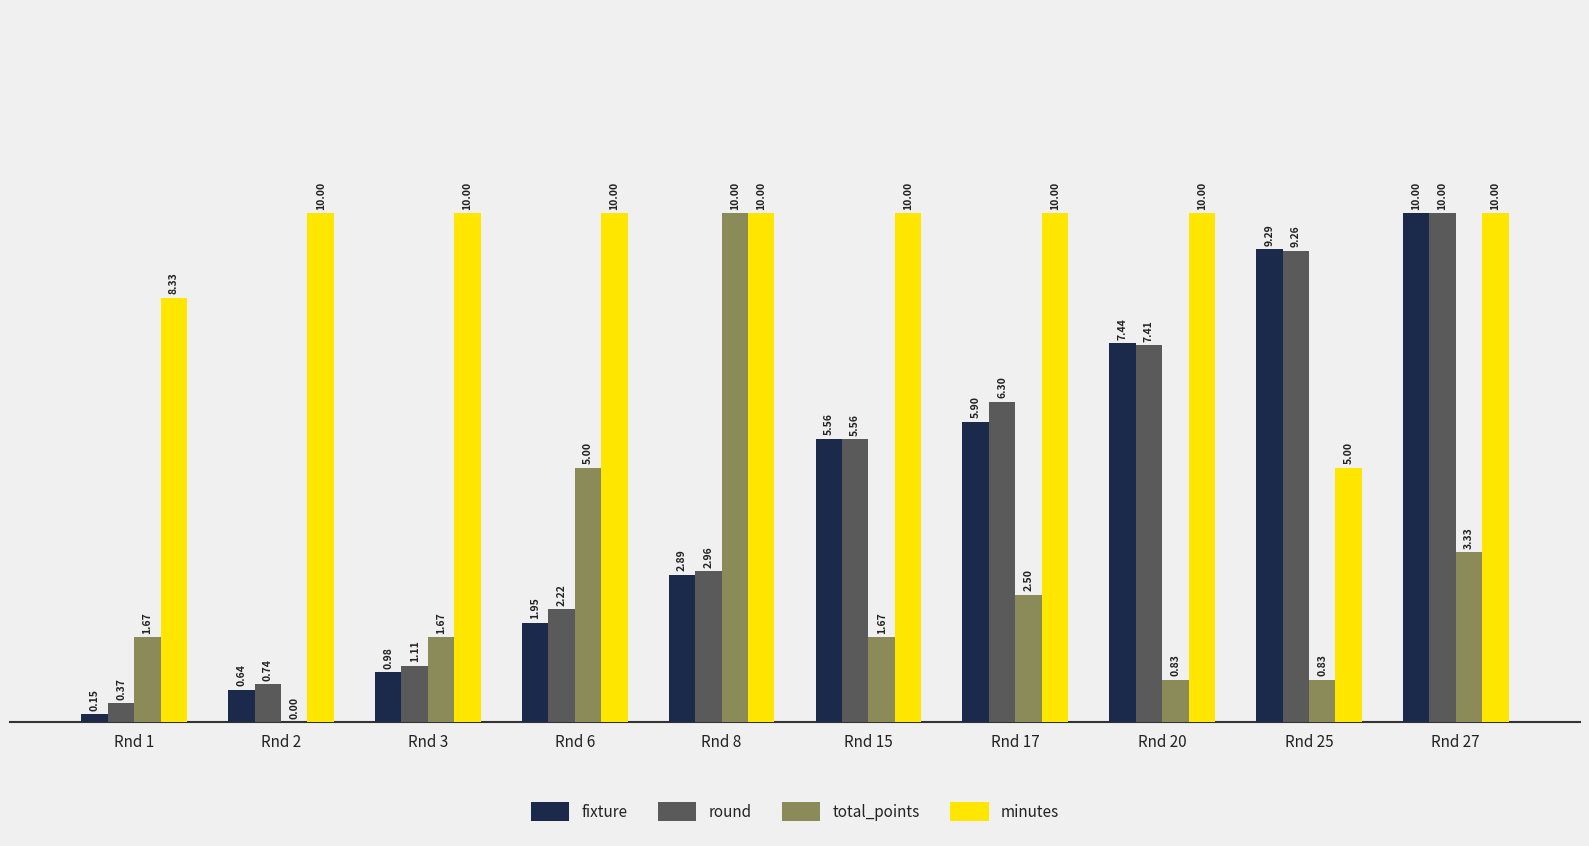

What is the total value across all series at Rnd 25?

24.4